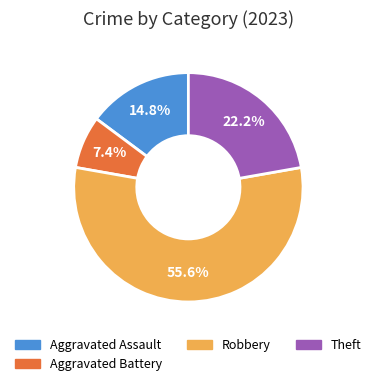

How many segments does this pie chart have?

4